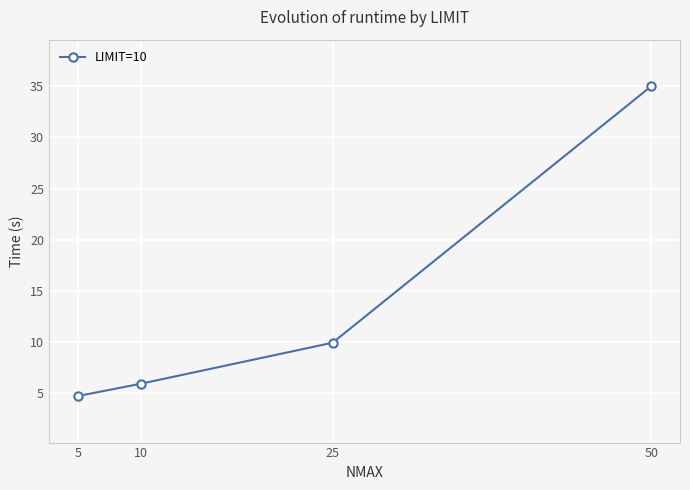

True or false: the data has more than 2 interior local peaks.

False